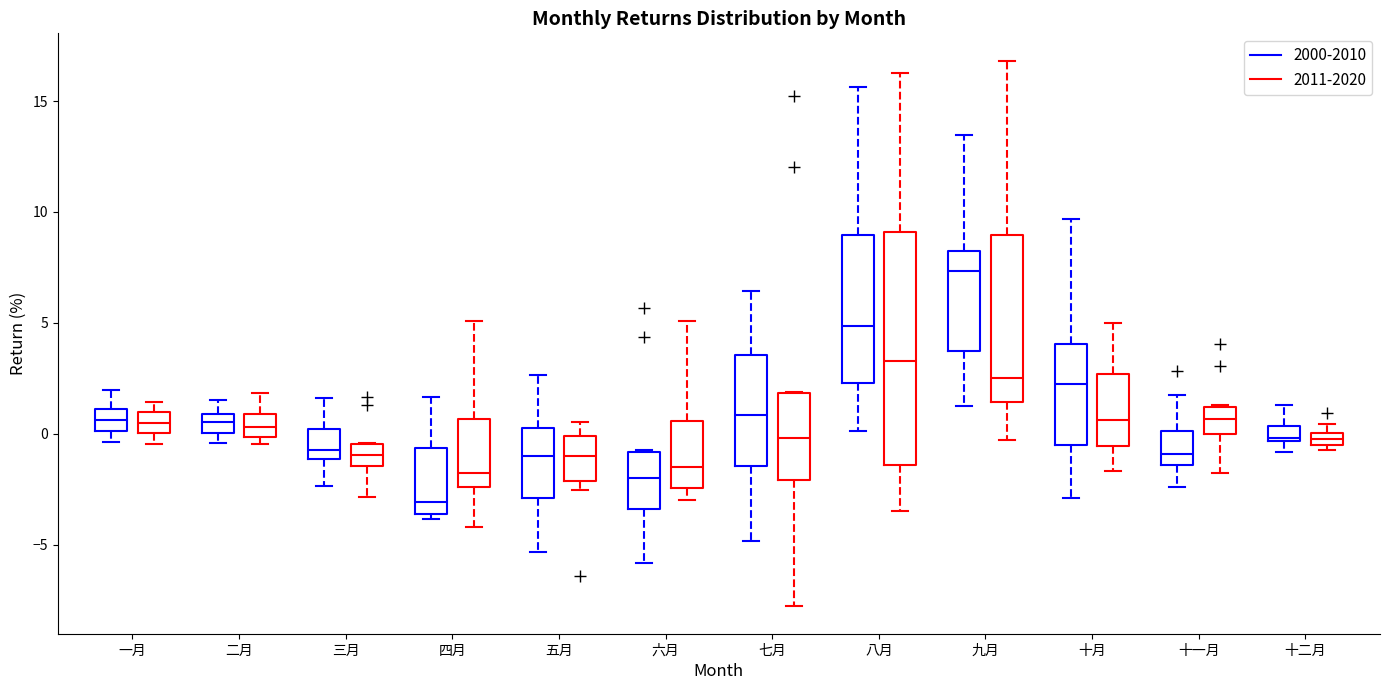

Comparing the boxes themselves (not the whiskers), which one is the tallest?

八月 (2011-2020)